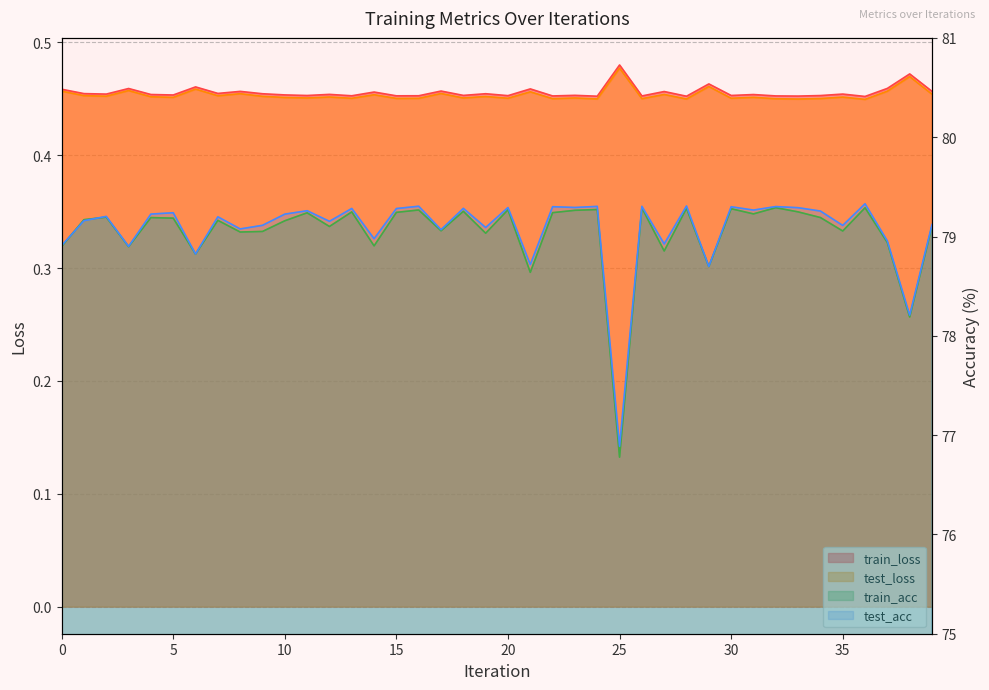

What is the difference between the maximum and second lowest values in the test_acc series?

1.1